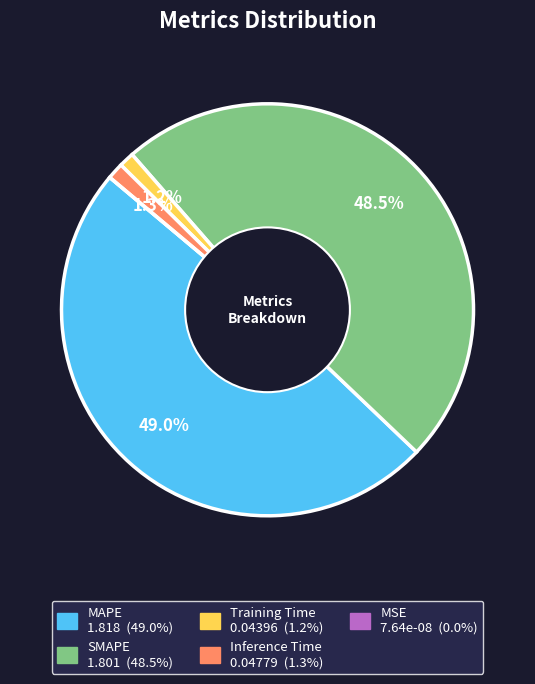

To the nearest percent, what is the difference between the Training Time and SMAPE slice percentages?

47%